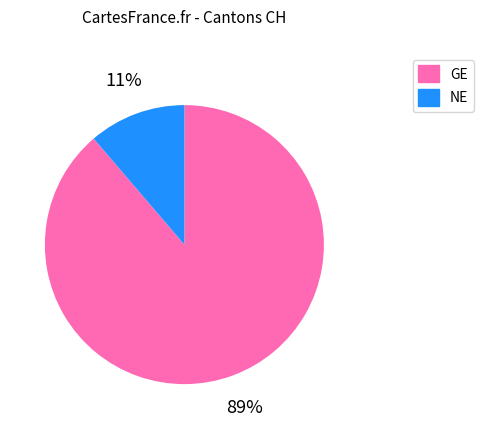

Which category has the biggest portion of the pie?

GE